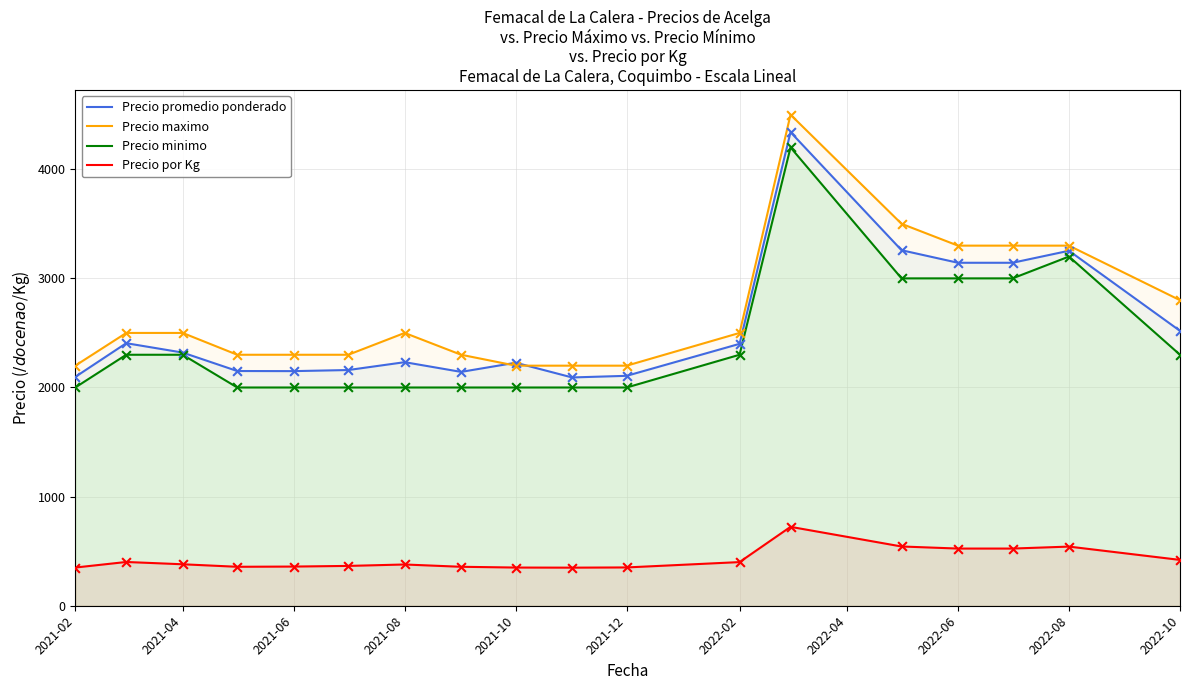

Which series has the widest spread of Y values?

Precio maximo